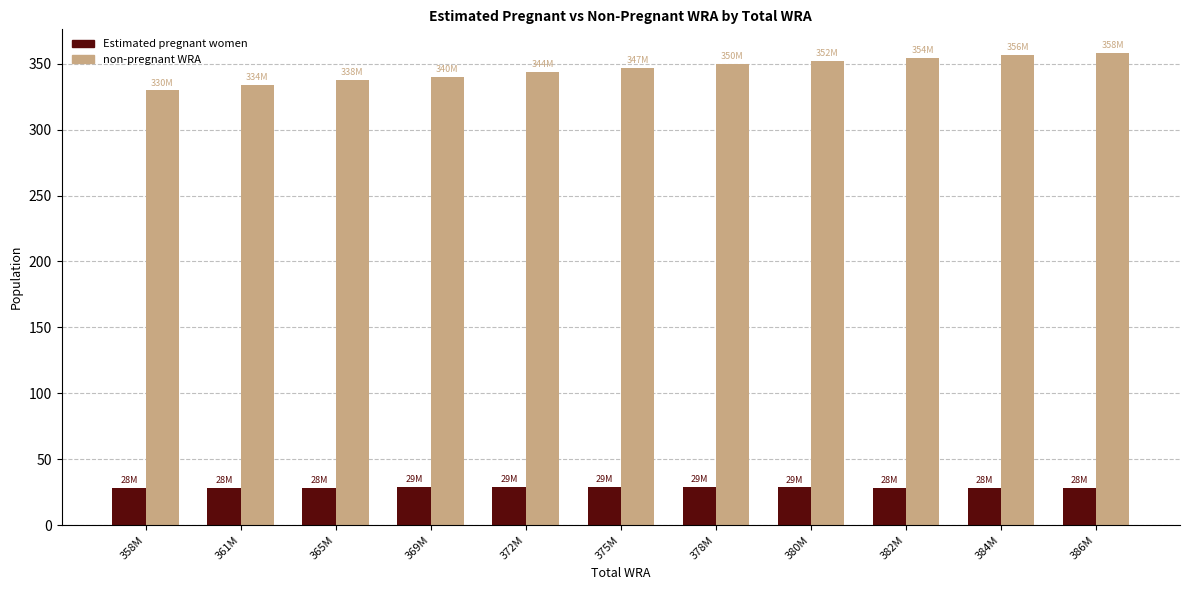

What is the sum of all non-pregnant WRA values?

3803.4